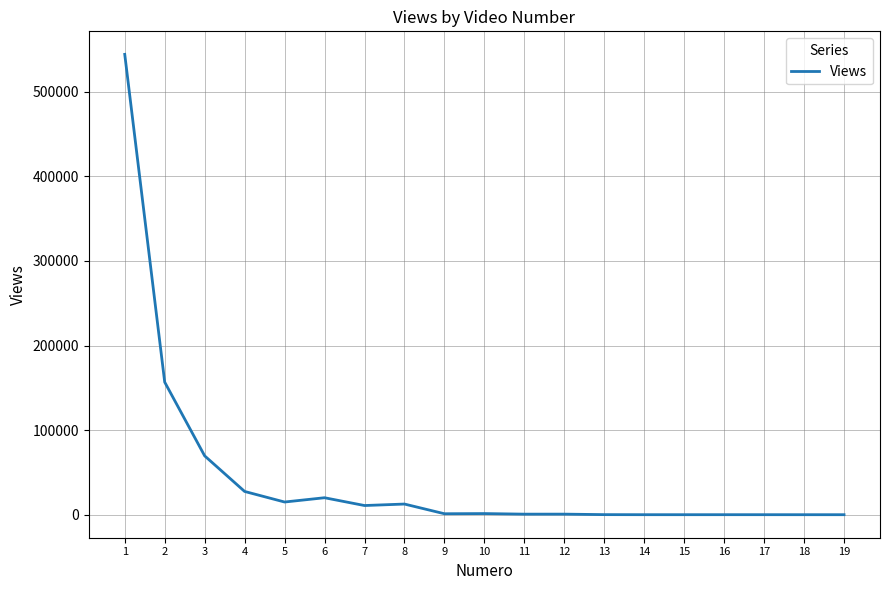

Where is the data nearest to the value 272126?

2